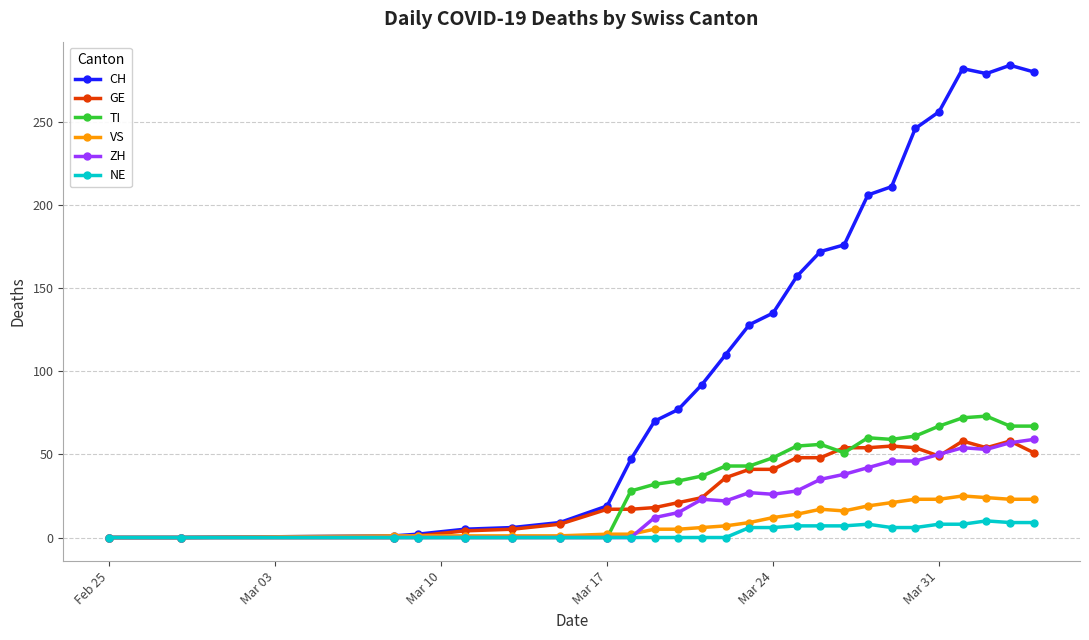

True or false: CH has more than 0 points higher than both neighbors.

True